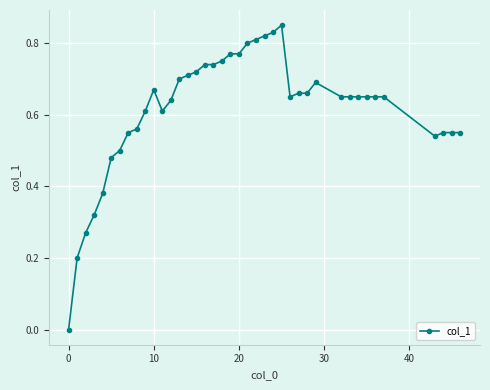

What is the sum of all values?

24.6